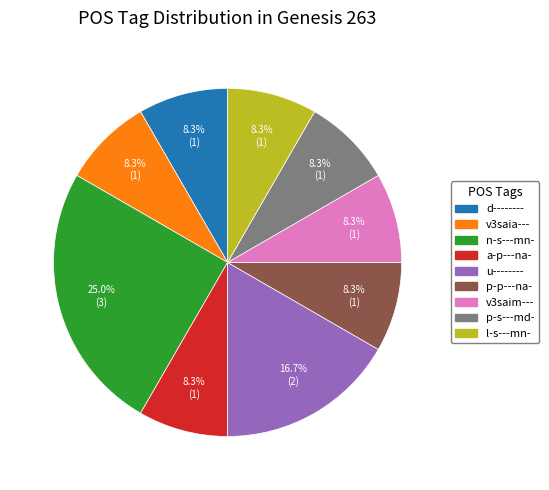

Is it true that a-p---na- is 19% of the pie?

False